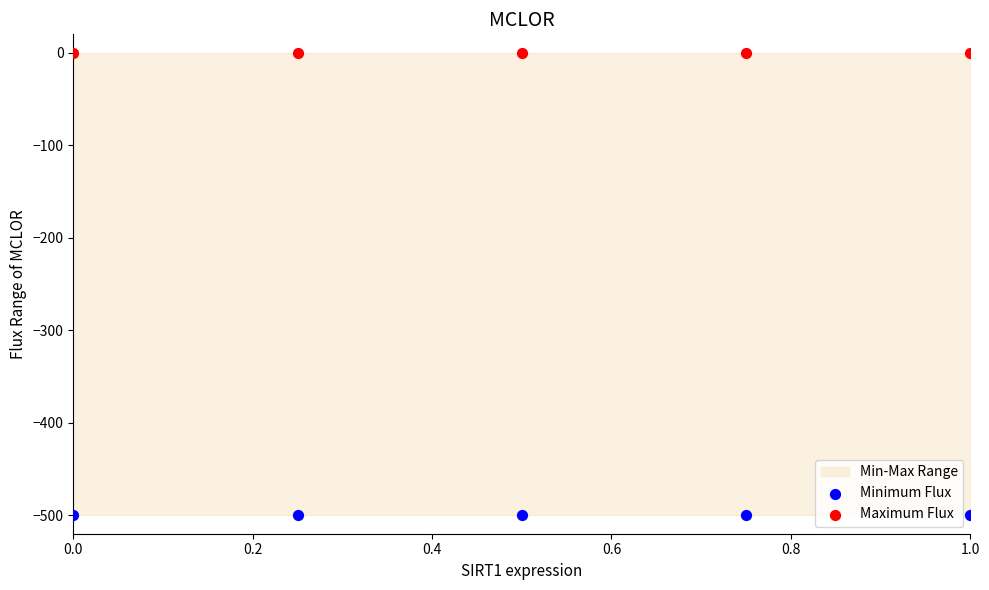

Which series reaches the minimum Y coordinate?

Minimum Flux